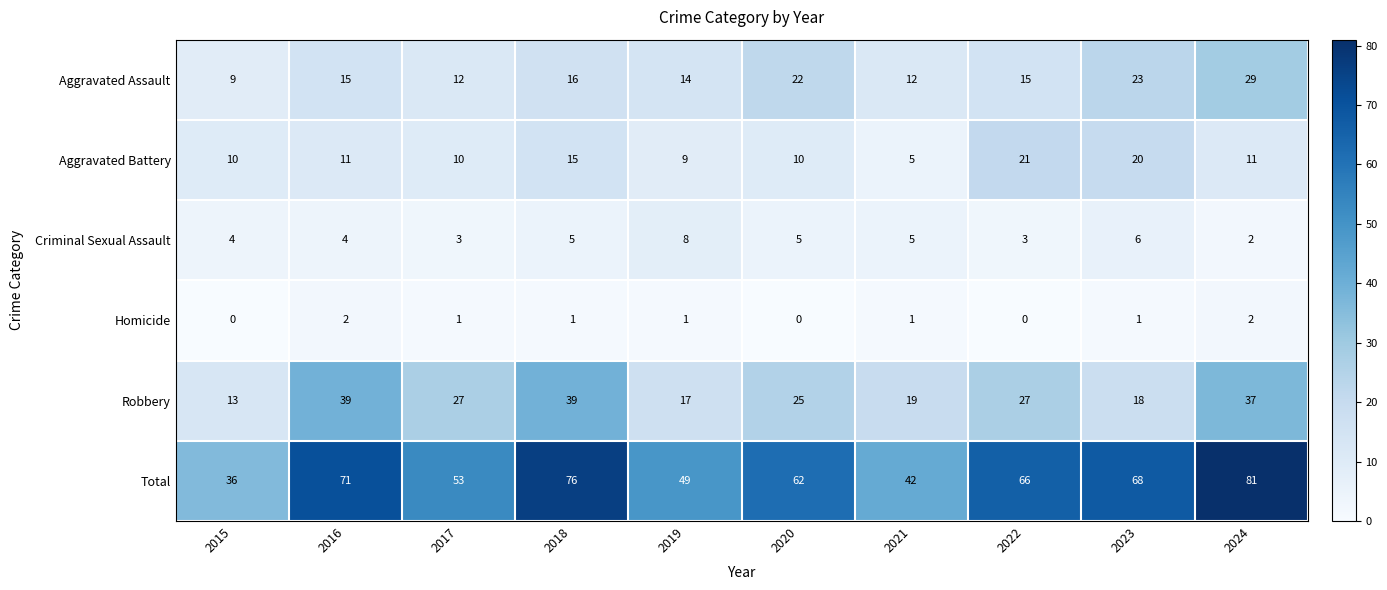

Is it true that Aggravated Assault equals 29 at 2024?

True